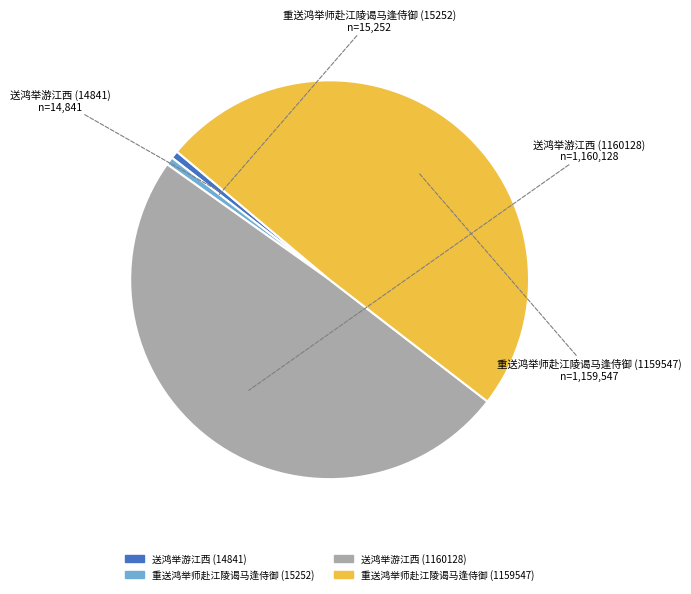

Does 重送鸿举师赴江陵谒马逢侍御 (15252) account for over 50% of the chart?

No